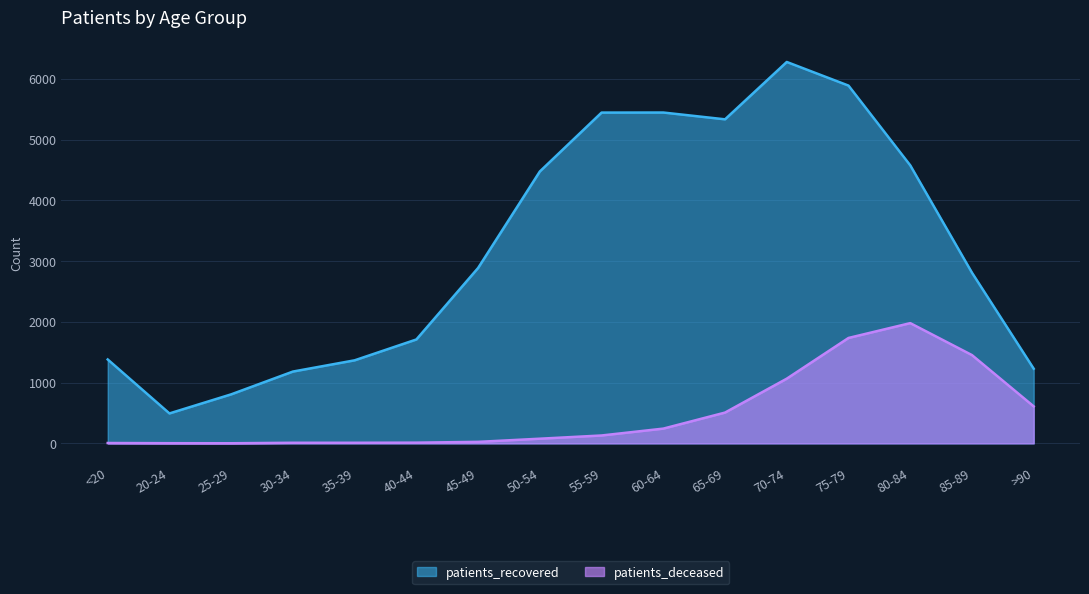

Which series changed the most between 40-44 and 75-79?

patients_recovered